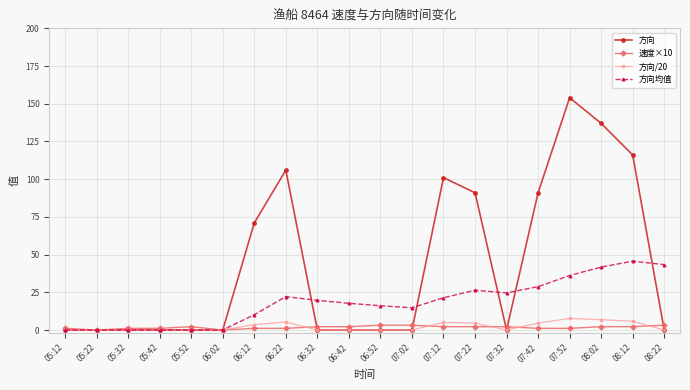

Is the value of 方向/20 at 07:22 greater than the value of 方向 at 05:12?

Yes